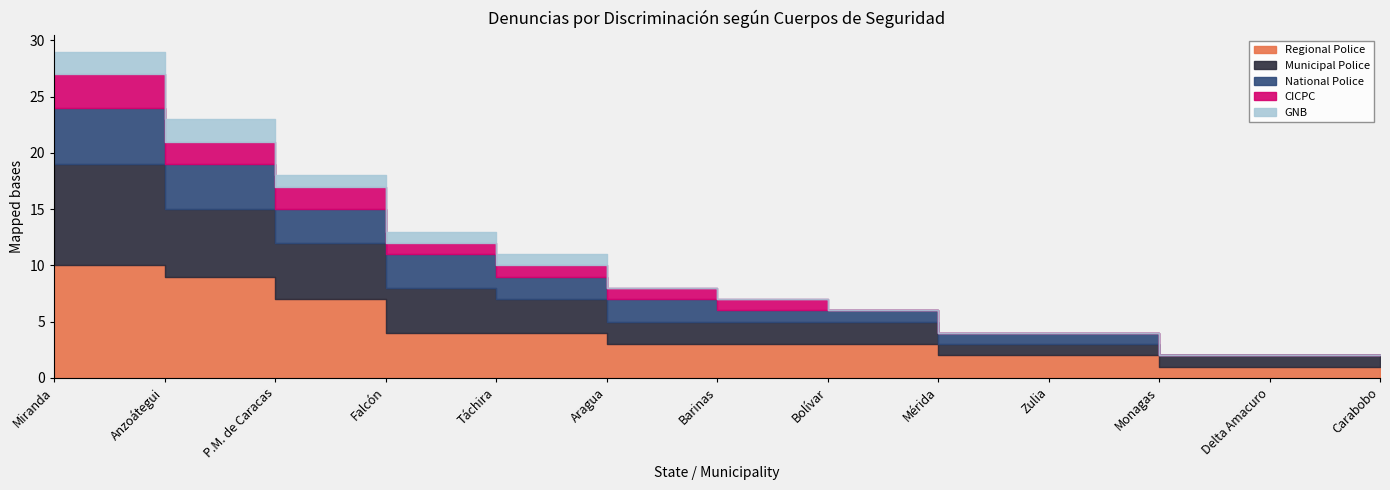

Rank the series at Aragua from lowest to highest value.

GNB, CICPC, Municipal Police, National Police, Regional Police